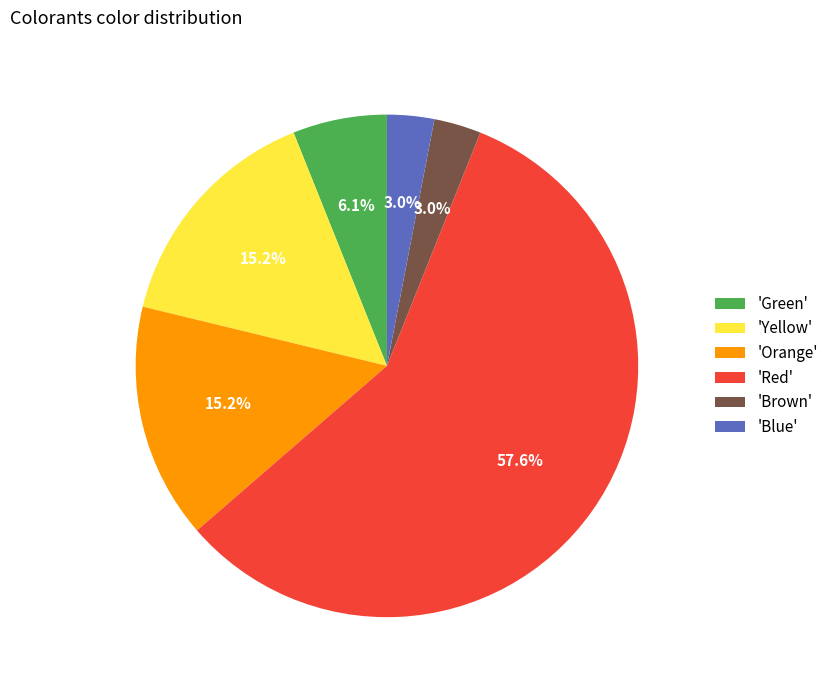

Which has a higher value, 'Red' or 'Yellow'?

'Red'